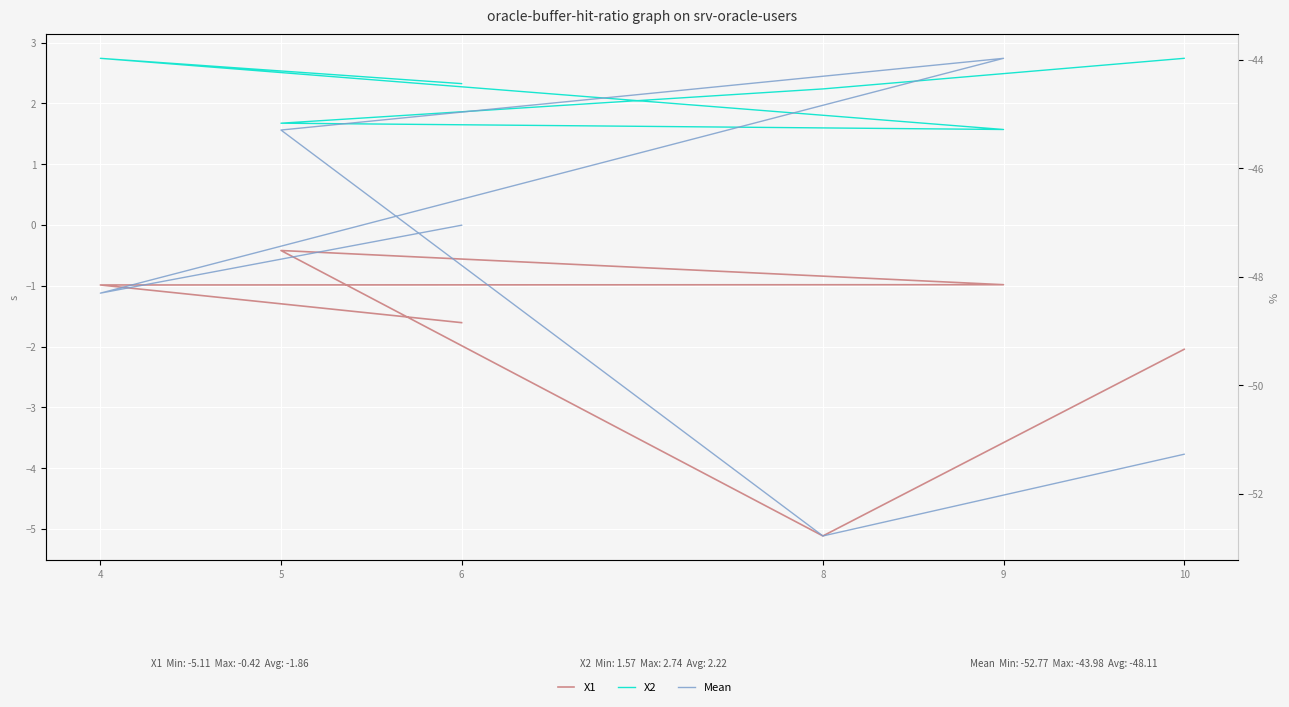

True or false: X1 and Mean intersect in this chart.

False